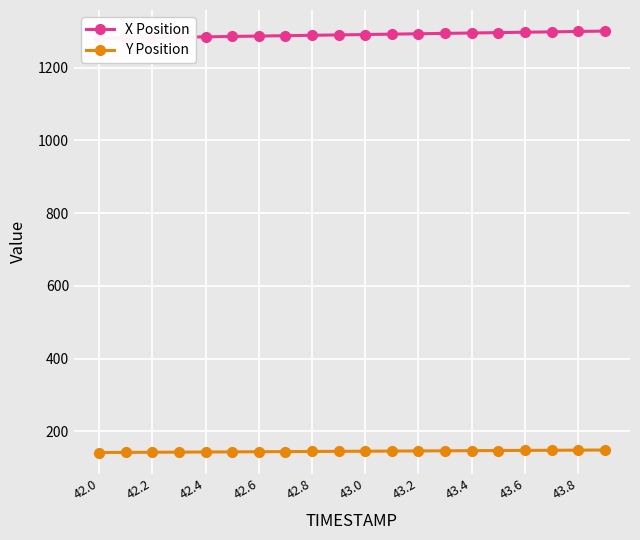

What is the difference between the maximum and minimum values in the Y Position series?

6.9